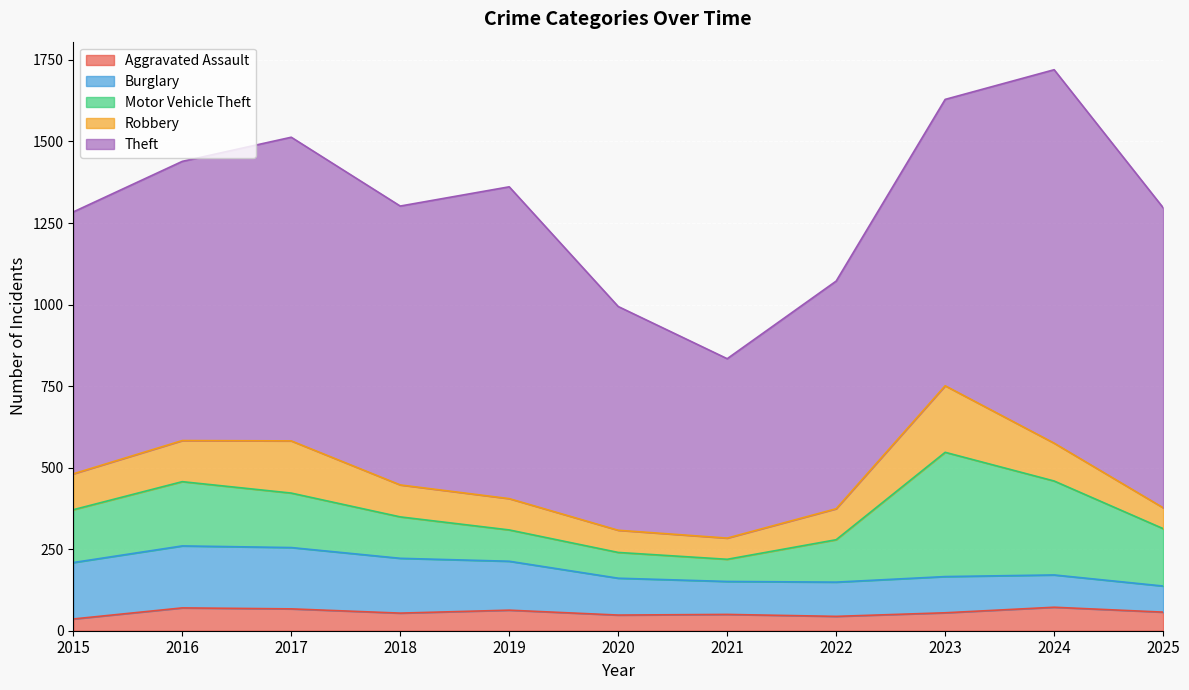

How many values in the Robbery series are below 98?

5